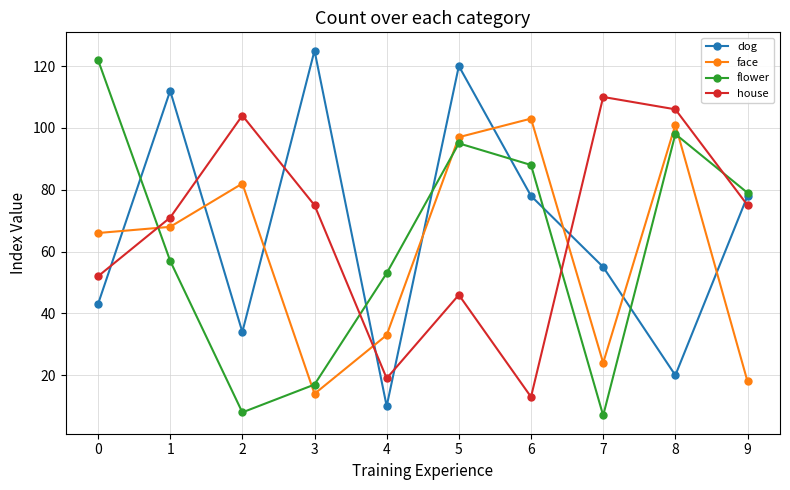

How many lines are shown in the chart?

4